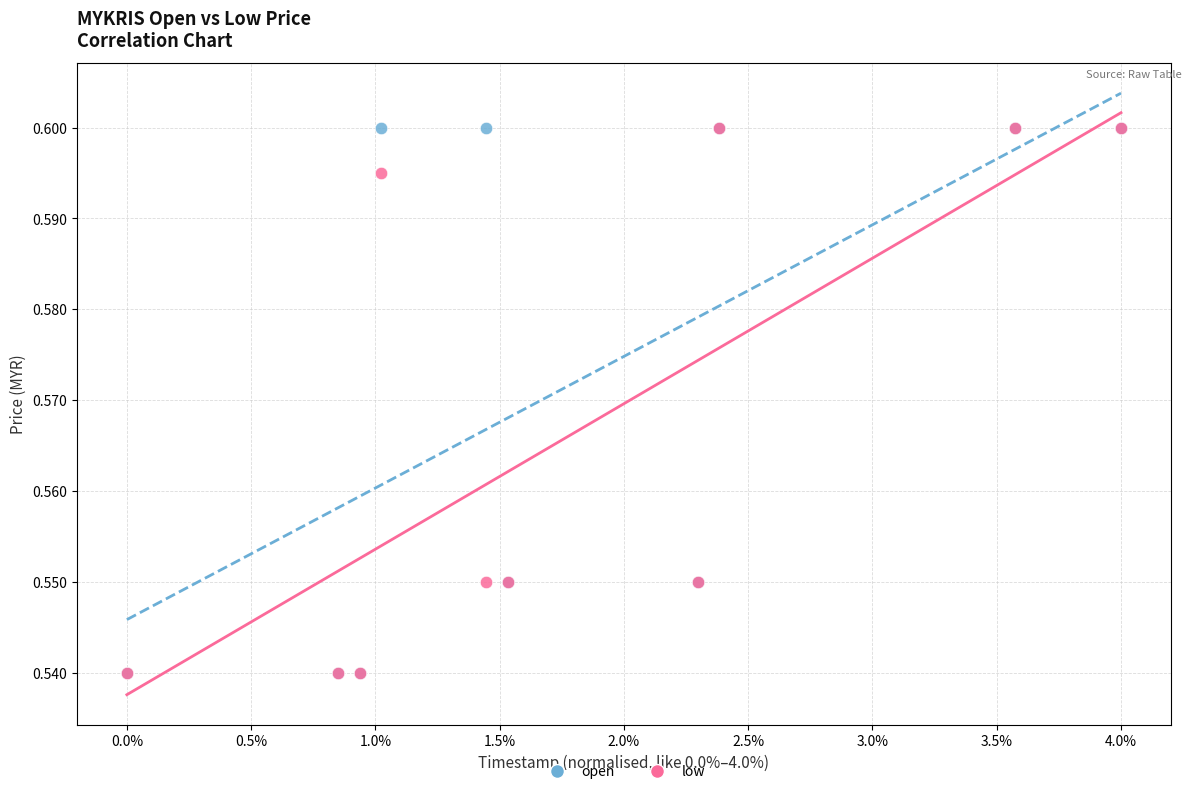

What are all the series names shown in the legend?

open, low